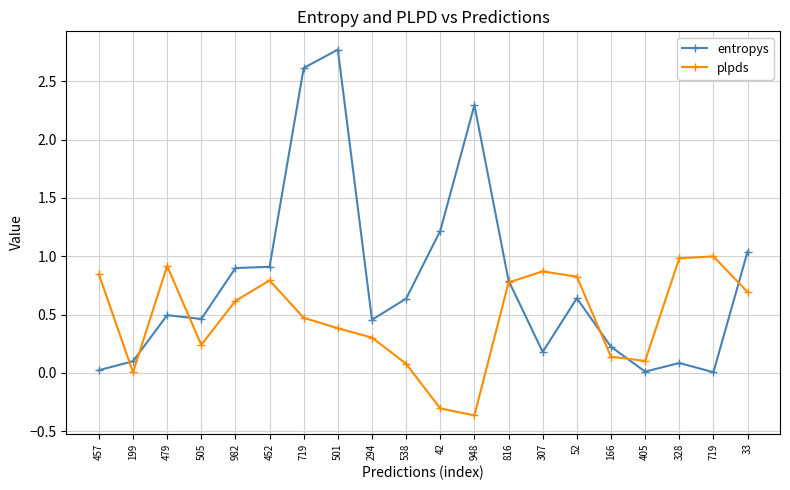

At which category does plpds reach its first local valley?

199